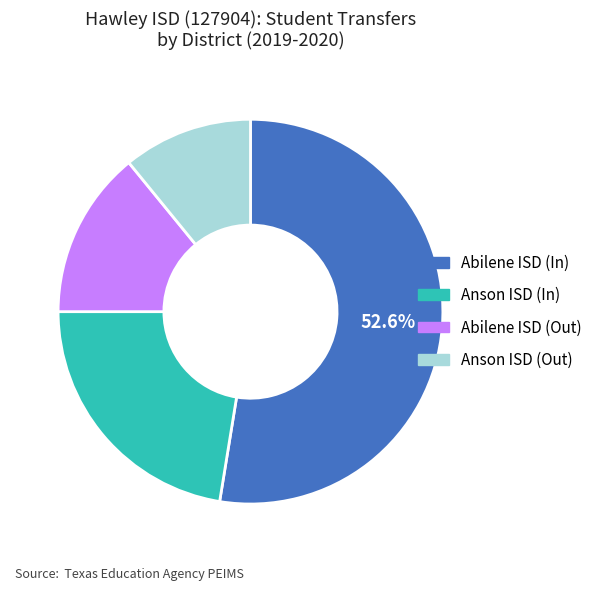

Is there a majority slice in this chart?

Yes